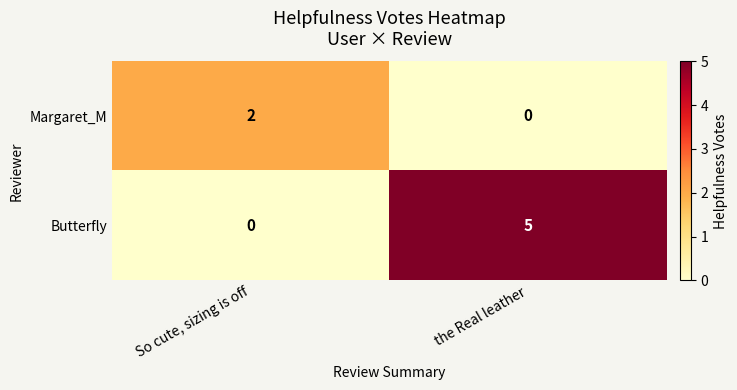

What is the difference between the highest and lowest values at So cute, sizing is off?

2